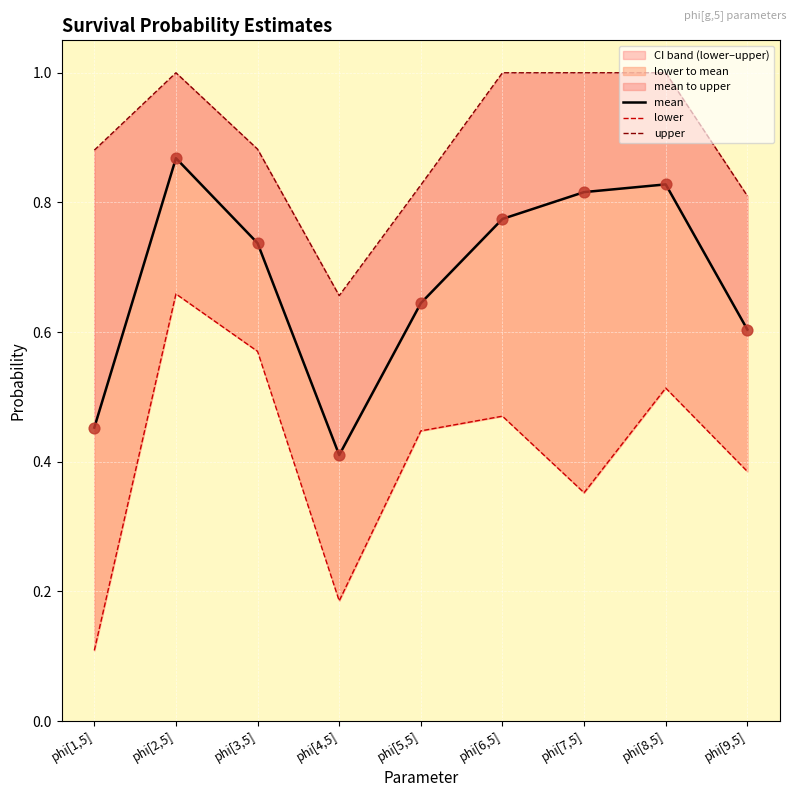

Which series has the largest total across all categories?

upper